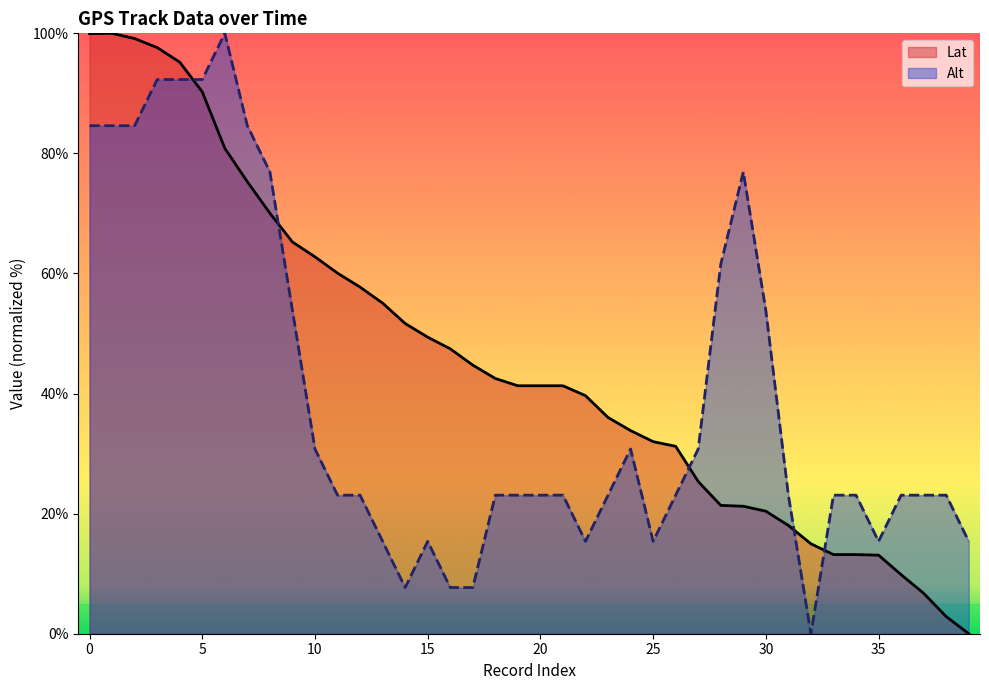

Where is the first local maximum for Alt?

6